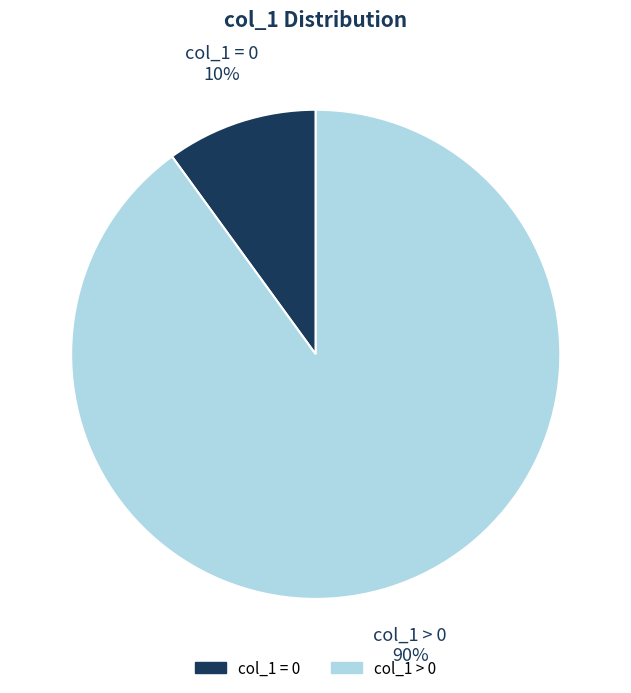

To the nearest percent, what is the difference between the largest and smallest slice percentages?

80%